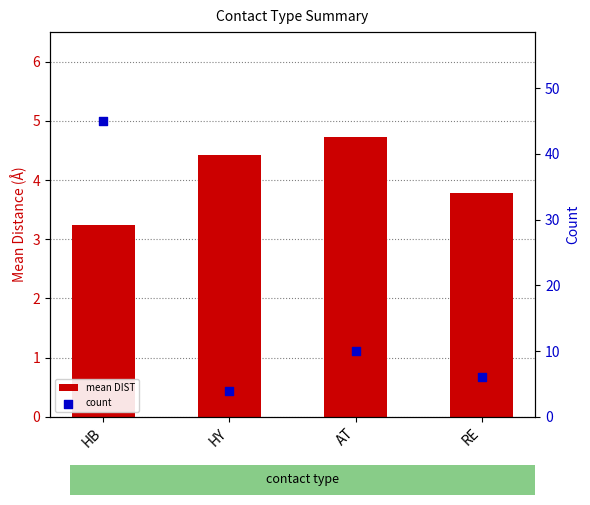

Is the value of count at HB greater than the value of mean DIST at HB?

Yes